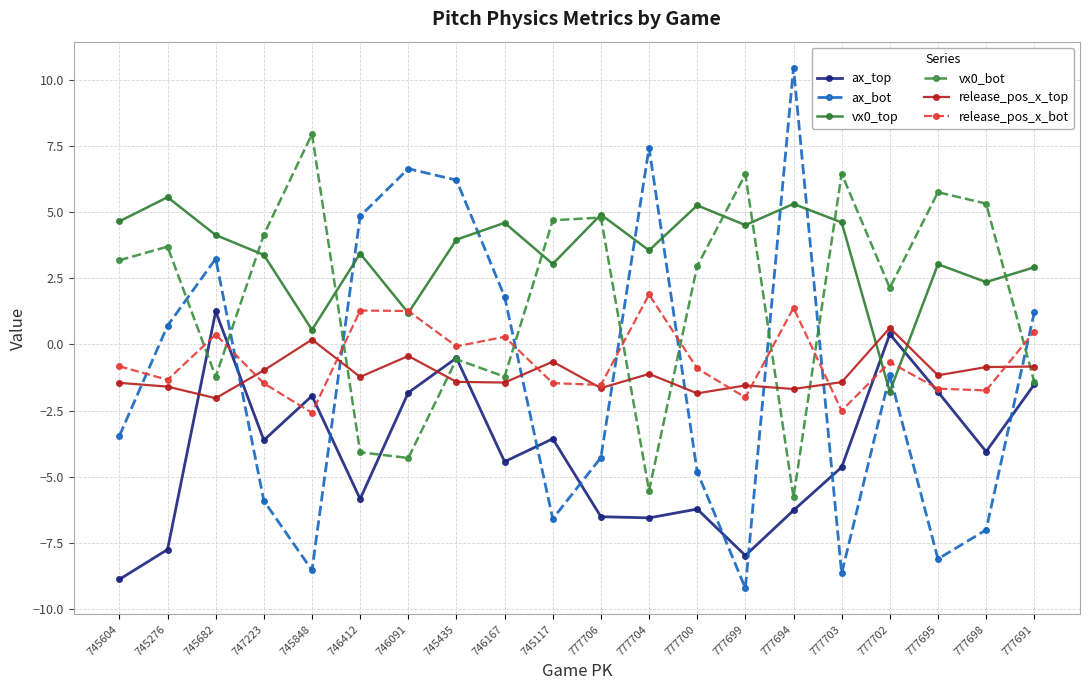

List the series in order of their peak value, highest first.

ax_bot, vx0_bot, vx0_top, release_pos_x_bot, ax_top, release_pos_x_top